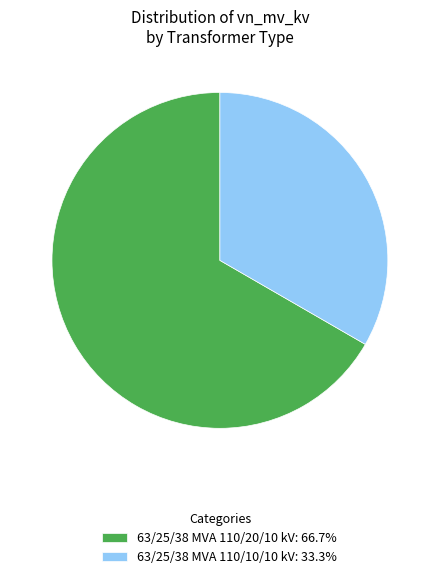

What is the ratio of the value at 63/25/38 MVA 110/10/10 kV to the value at 63/25/38 MVA 110/20/10 kV?

0.5